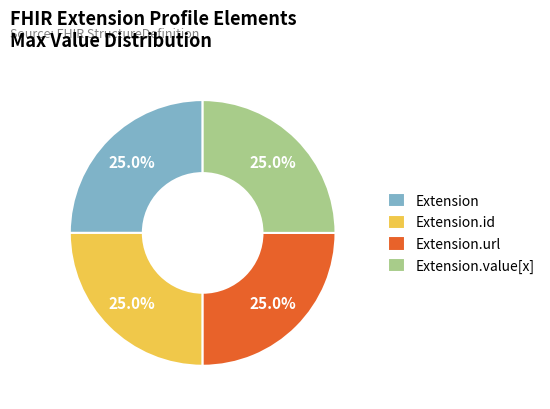

How many slices are in this pie chart?

4